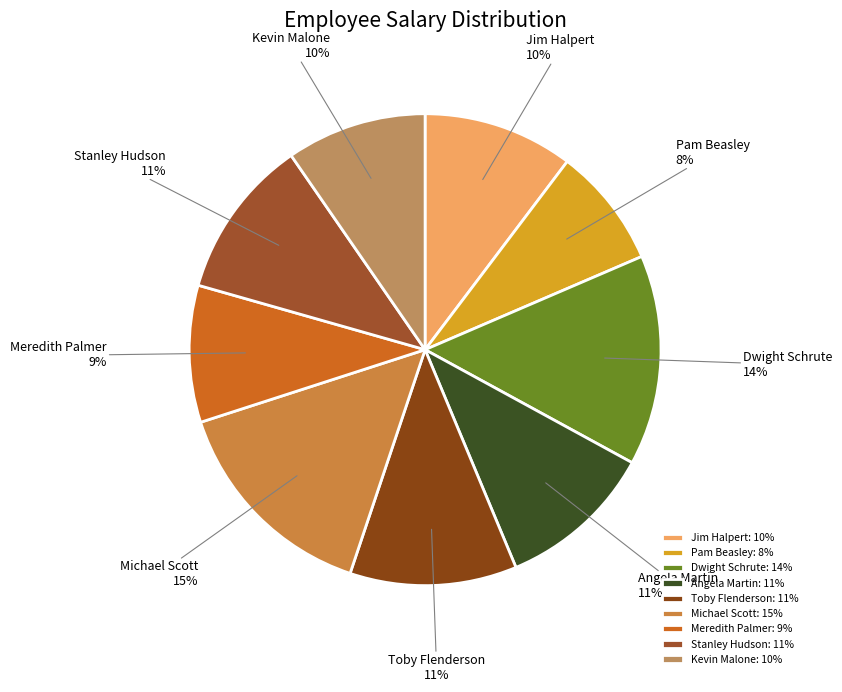

The Toby Flenderson slice represents 1% of the pie. True or false?

False